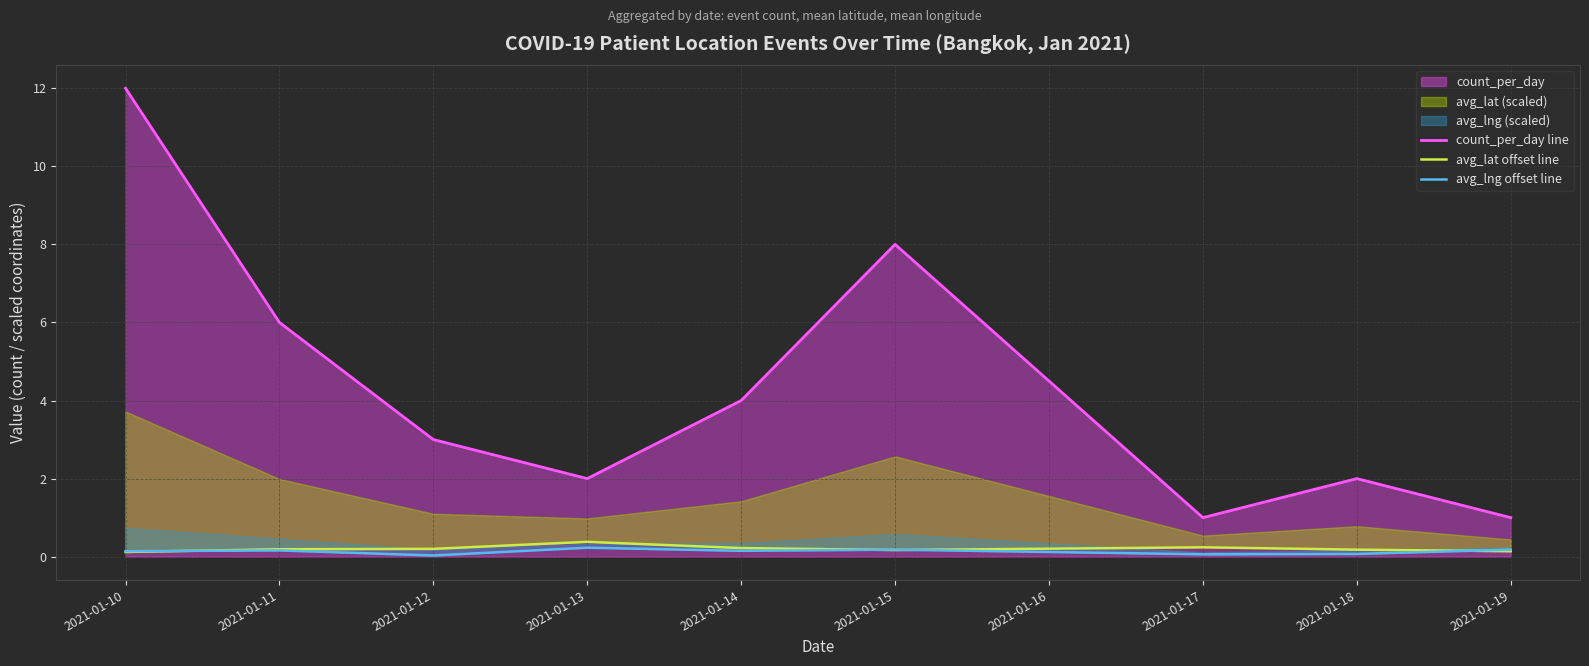

True or false: count_per_day line has a value of 3 at 2021-01-10.

False